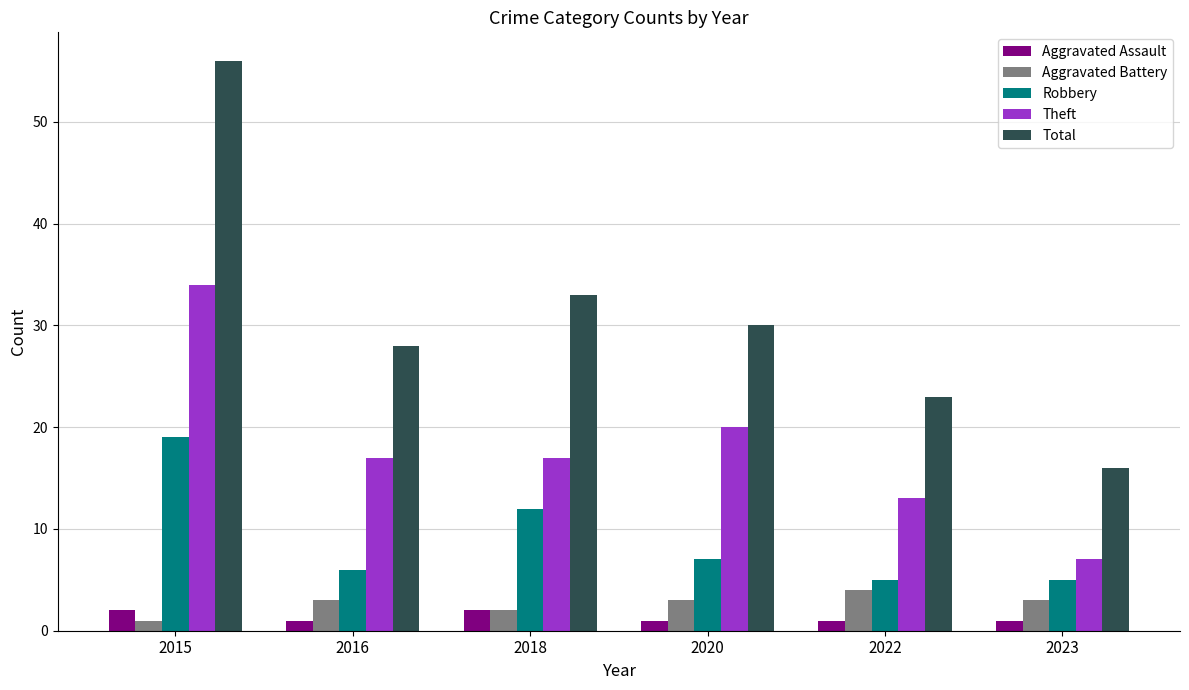

What is the sum of all Aggravated Battery values?

16